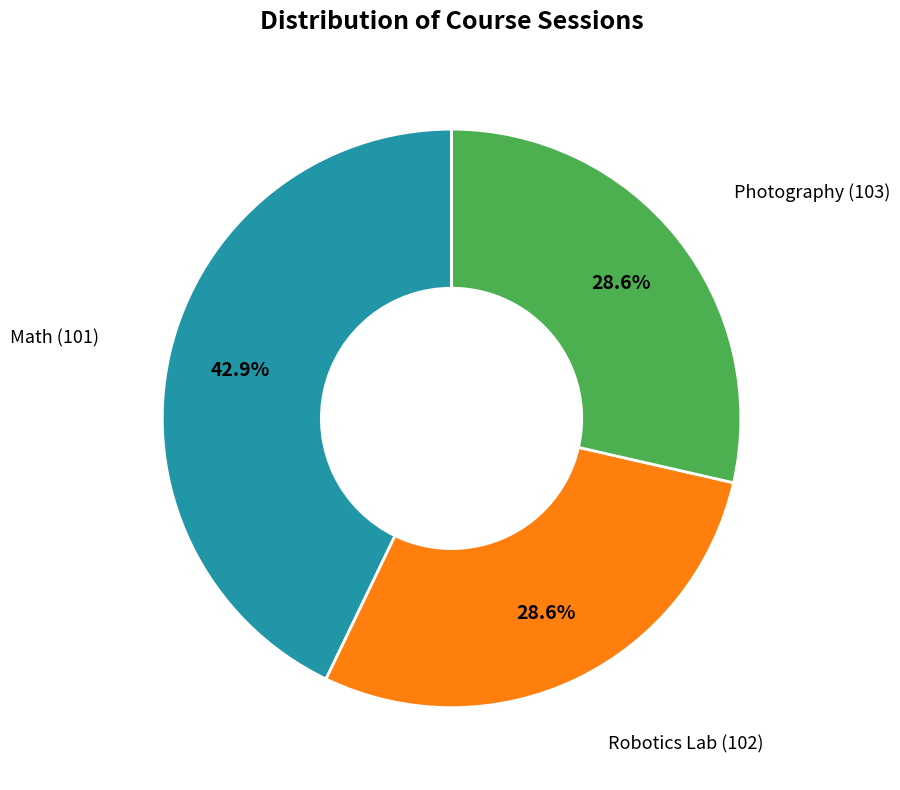

Does any single category account for the majority?

No